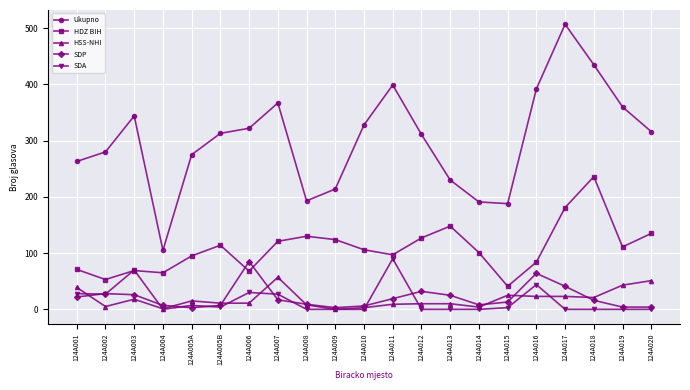

At which label does SDP first exceed 16?

124A001